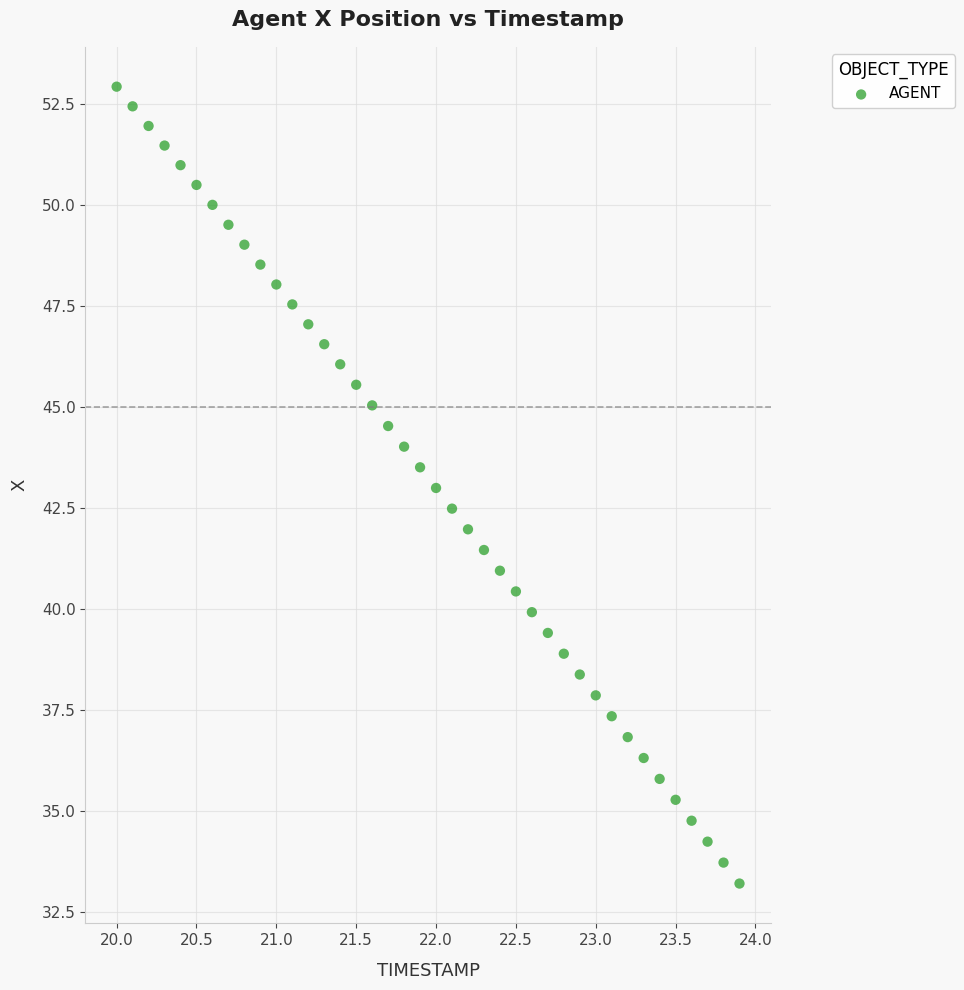

What is the range of X values (max minus min)?

3.9